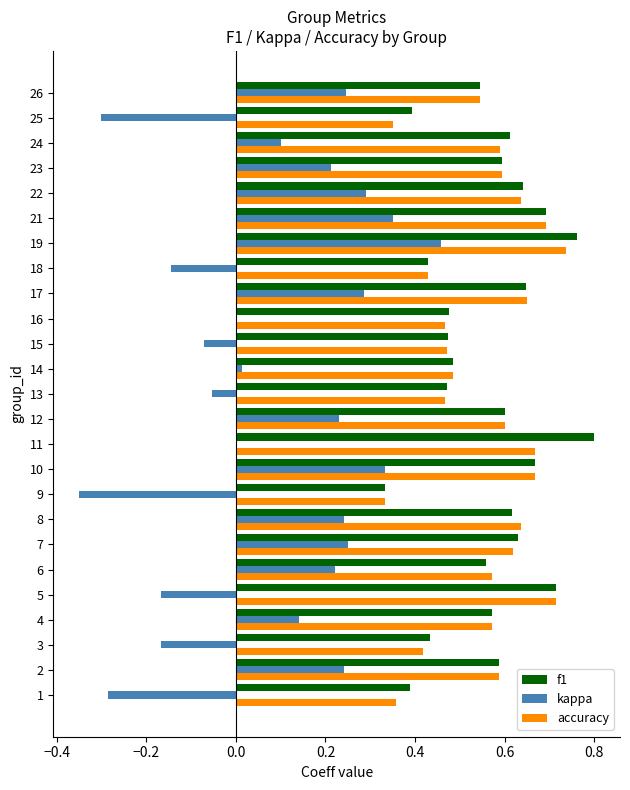

What is the sum of all f1 values?

14.1